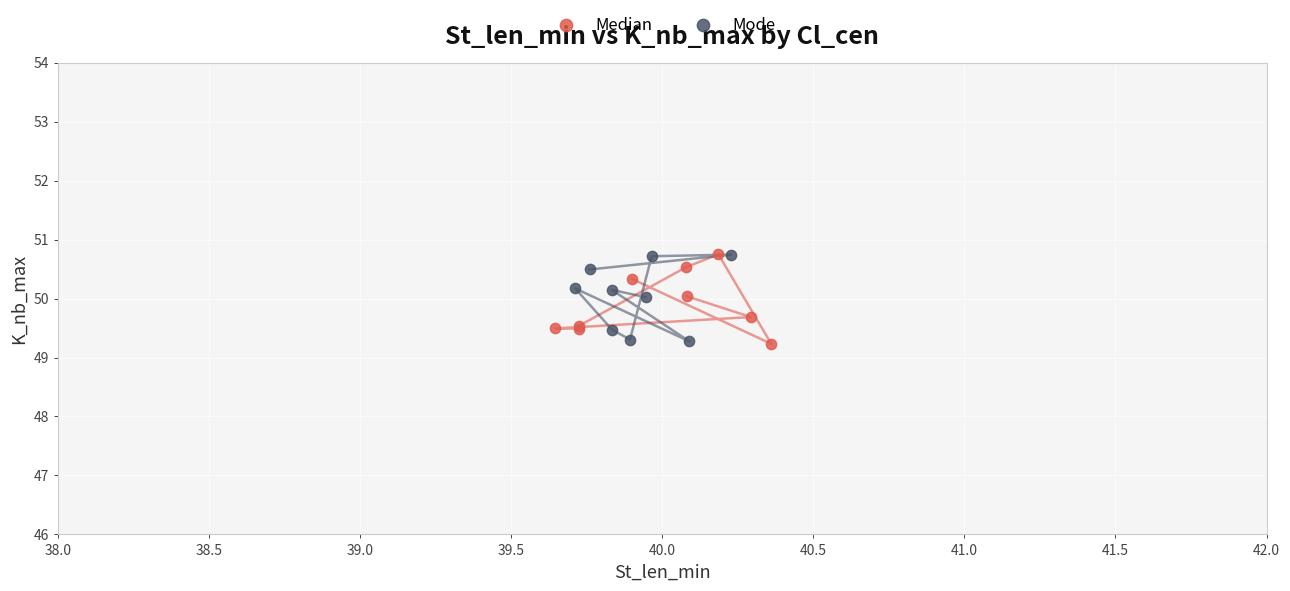

What are all the series names shown in the legend?

Median, Mode